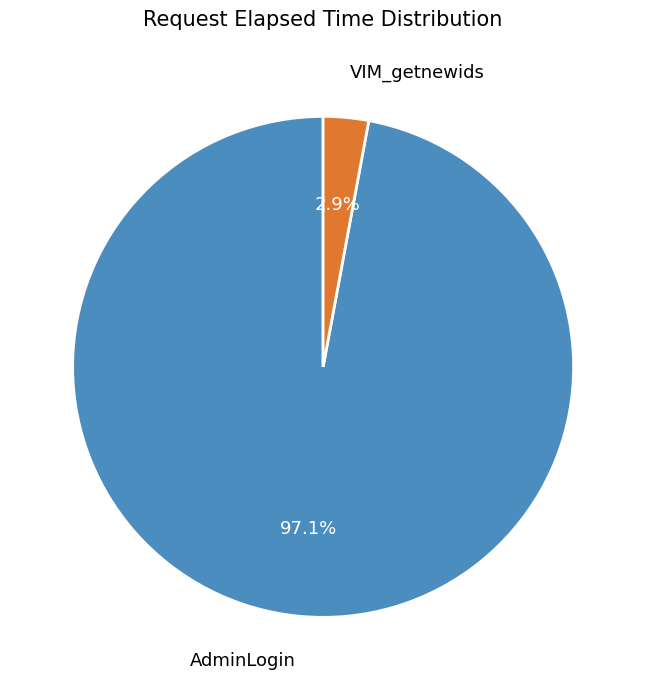

Does any single category account for the majority?

Yes